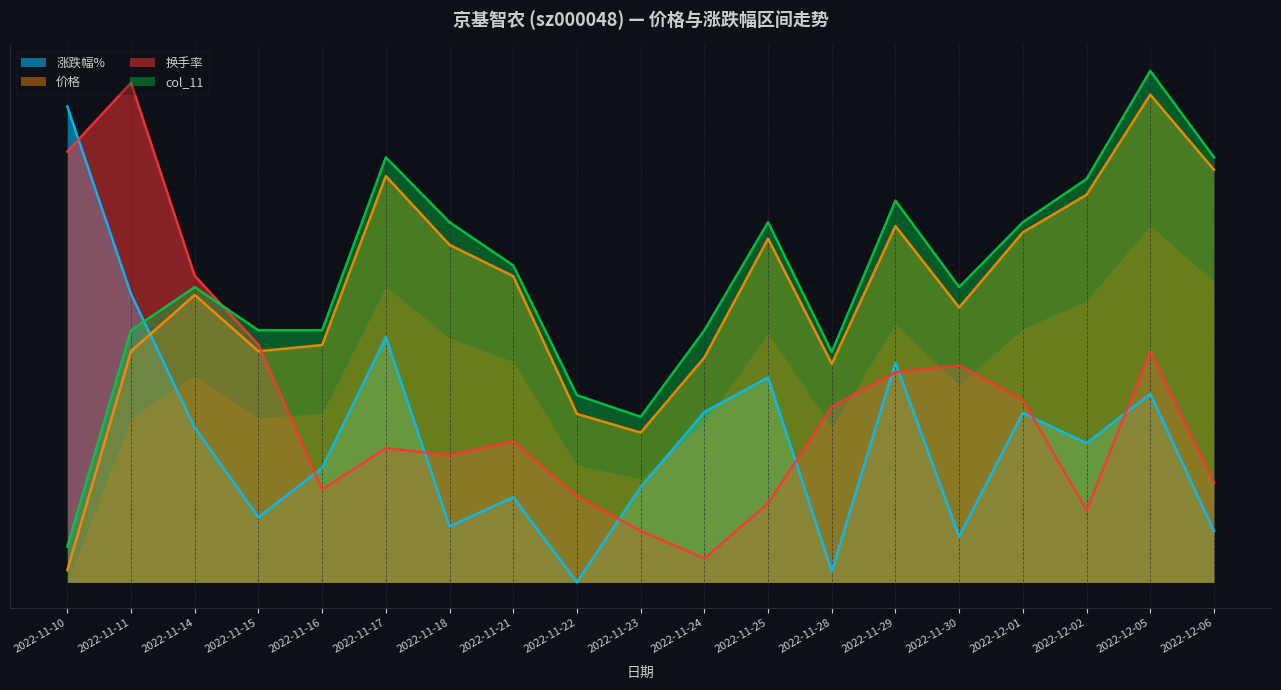

Where is the first local maximum for 价格?

2022-11-14